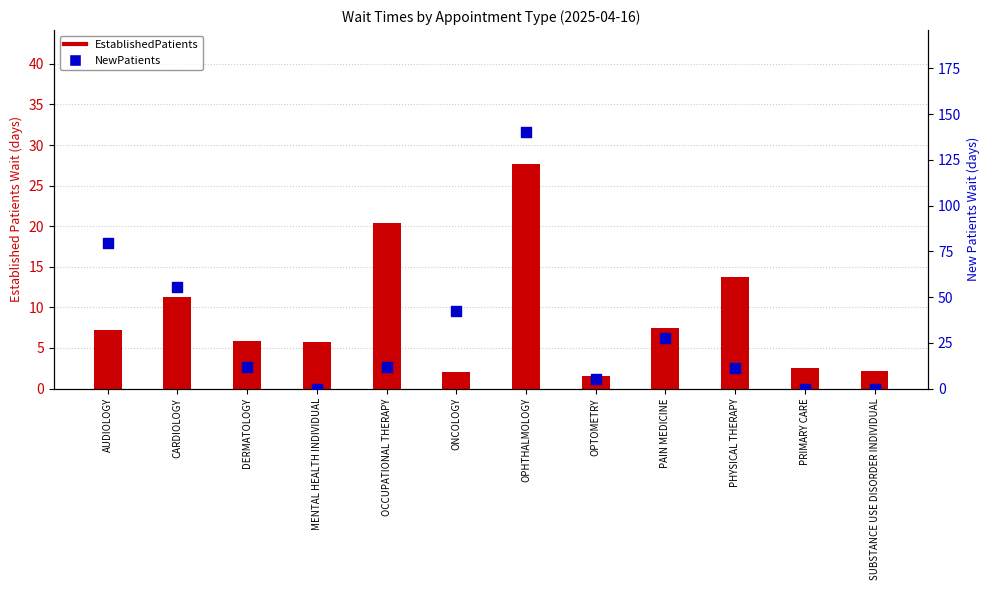

Which series has the largest Y range (max minus min)?

NewPatients (days)